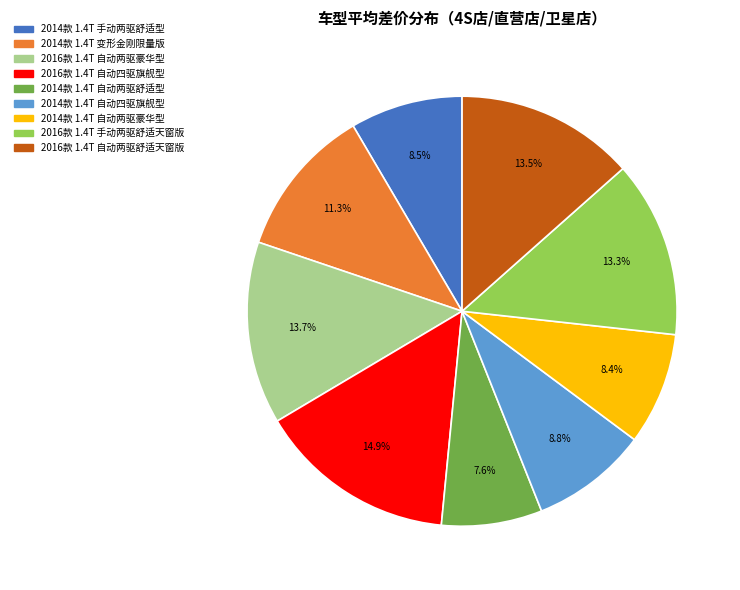

To the nearest percent, what is the difference between the largest and smallest slice percentages?

7%